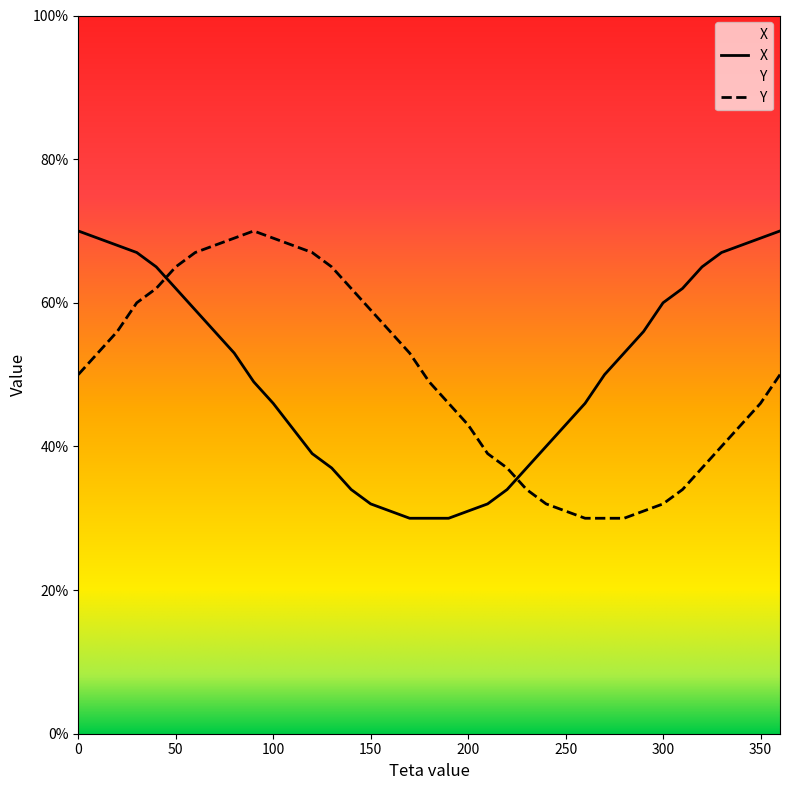

What is the sum of the X values at 100 and 290?

102